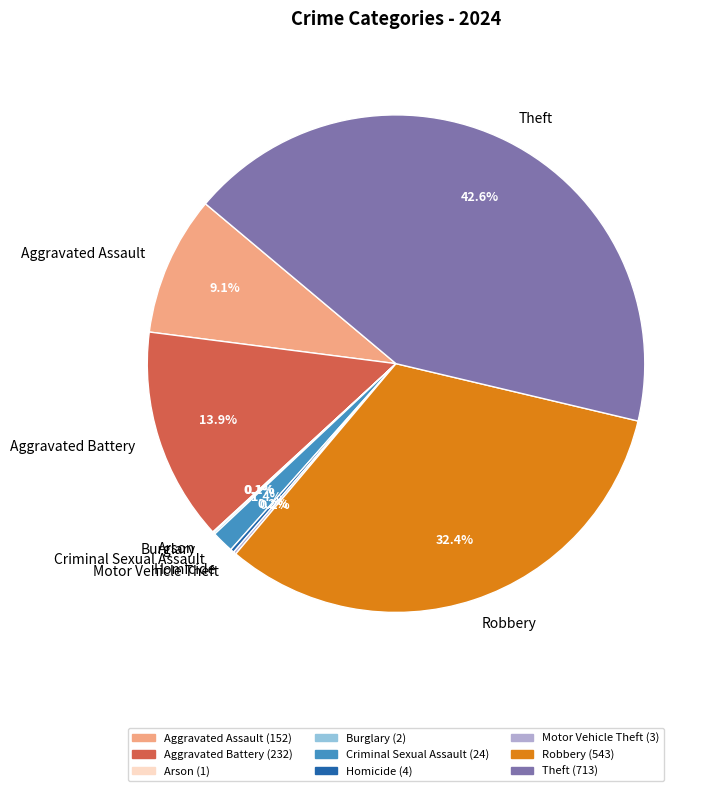

Which has a higher value, Aggravated Assault or Theft?

Theft